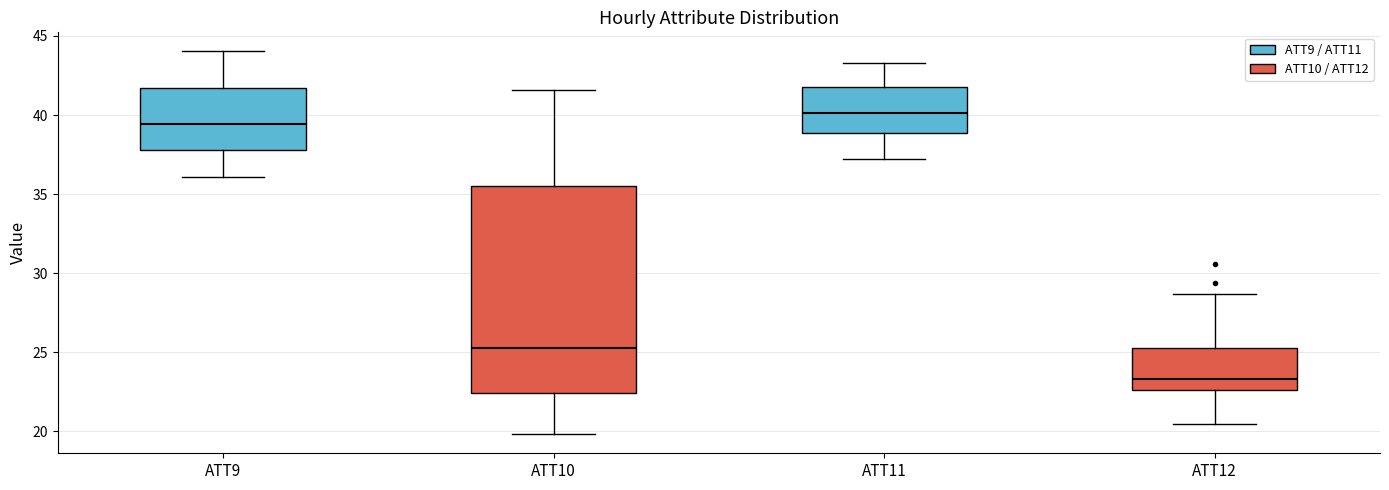

Reading left to right, transcribe this box plot: for each box, give where its median line is, the range the box spans, and where its two whiskers end, as read against the y-axis. The values are not printed on the chart, so give them approximately, as read against the axis.

ATT9: median 39.5, box 38.0 to 41.5, whiskers 36.0 to 44.0
ATT10: median 25.5, box 22.5 to 35.5, whiskers 20.0 to 41.5
ATT11: median 40.0, box 39.0 to 42.0, whiskers 37.0 to 43.5
ATT12: median 23.5, box 22.5 to 25.5, whiskers 20.5 to 28.5